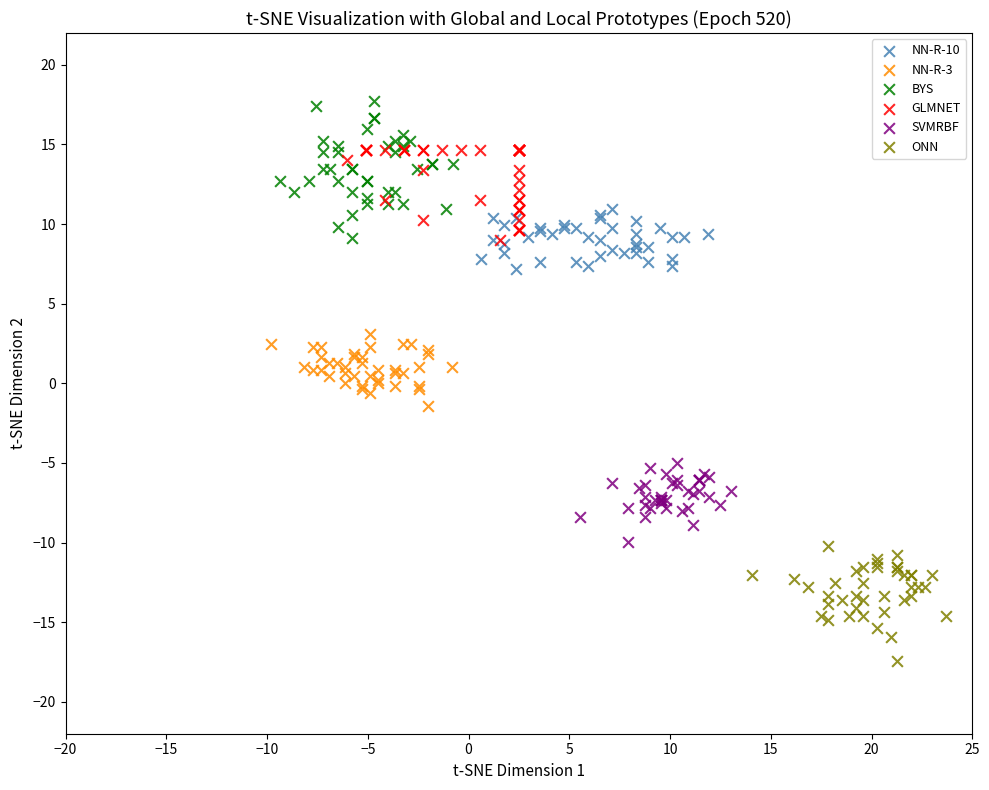

Which series contains the lowest Y value?

ONN